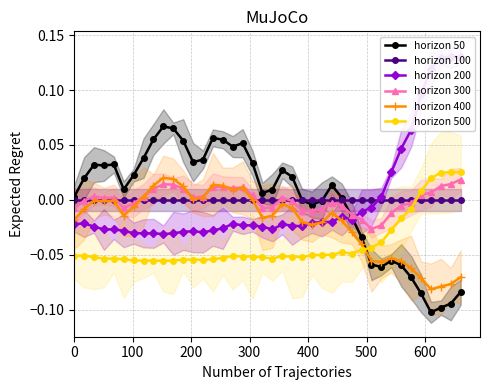

True or false: horizon 50 has more than 0 points higher than both neighbors.

True